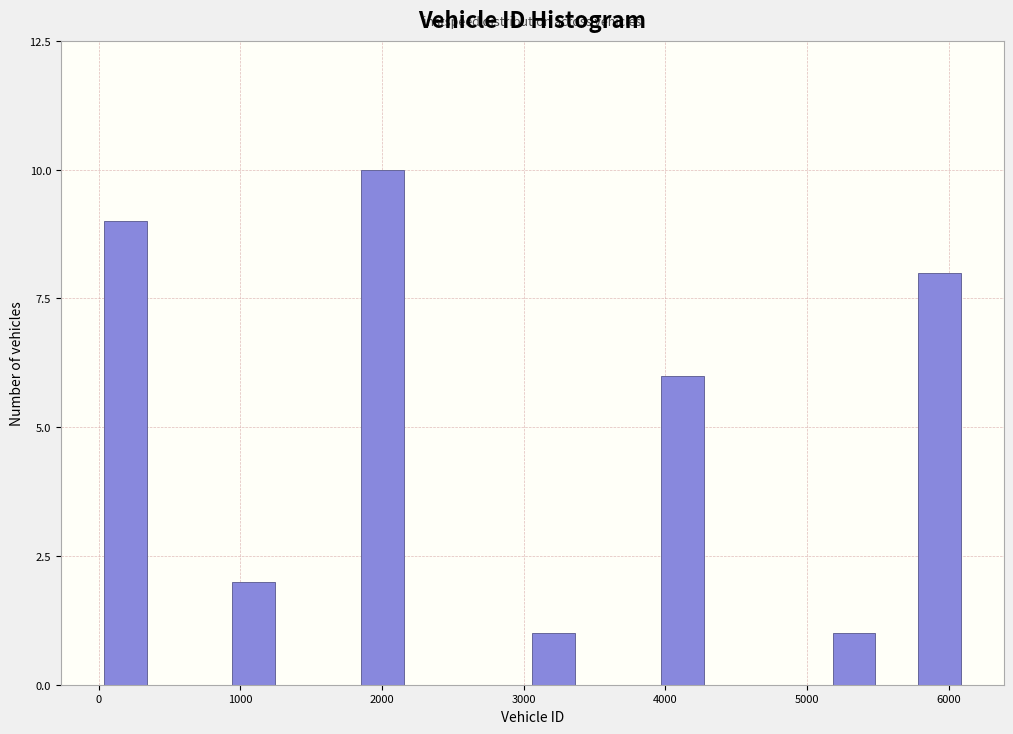

Around what value on the x-axis is the tallest bar? Give the approximate position of its centre, as read against the axis.

2000